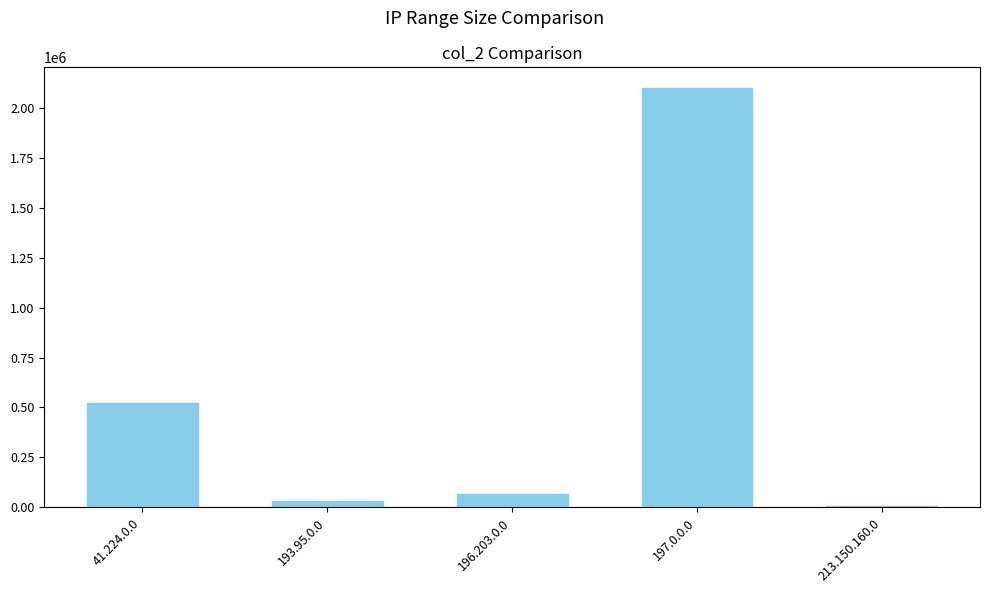

Are the bars horizontal?

No